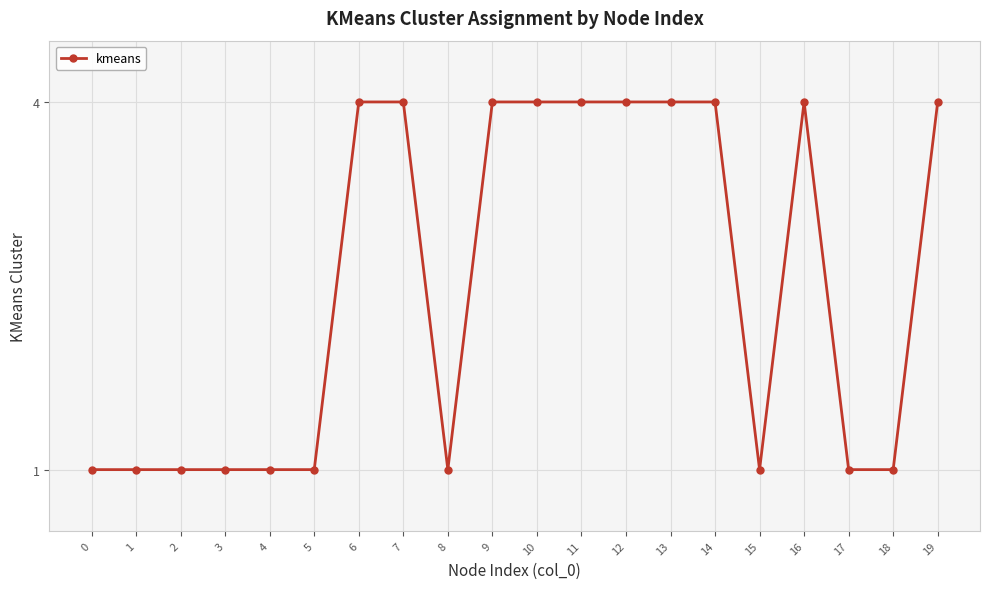

What is the value of the 18th point from the left?

1